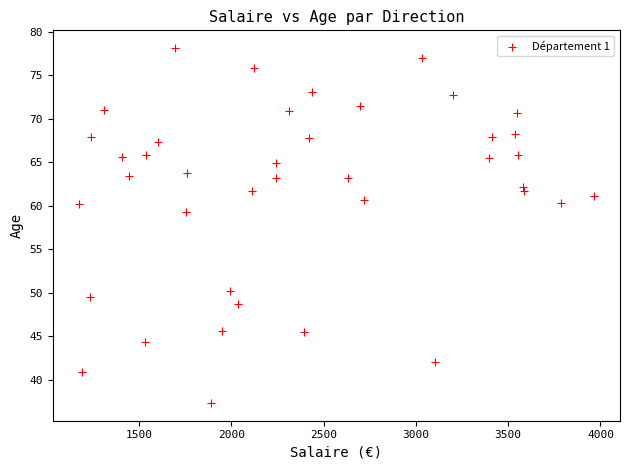

What is the range of Y values (max minus min)?

40.8